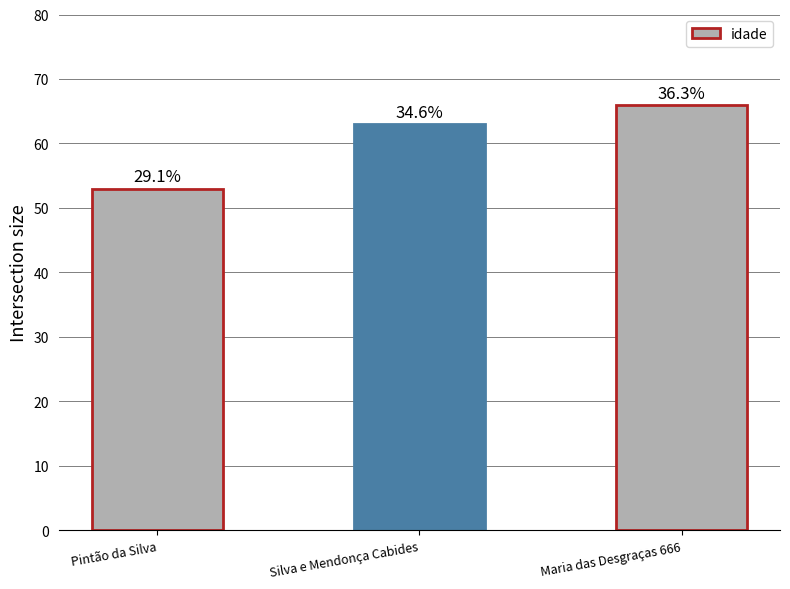

Does the chart contain any negative values?

No